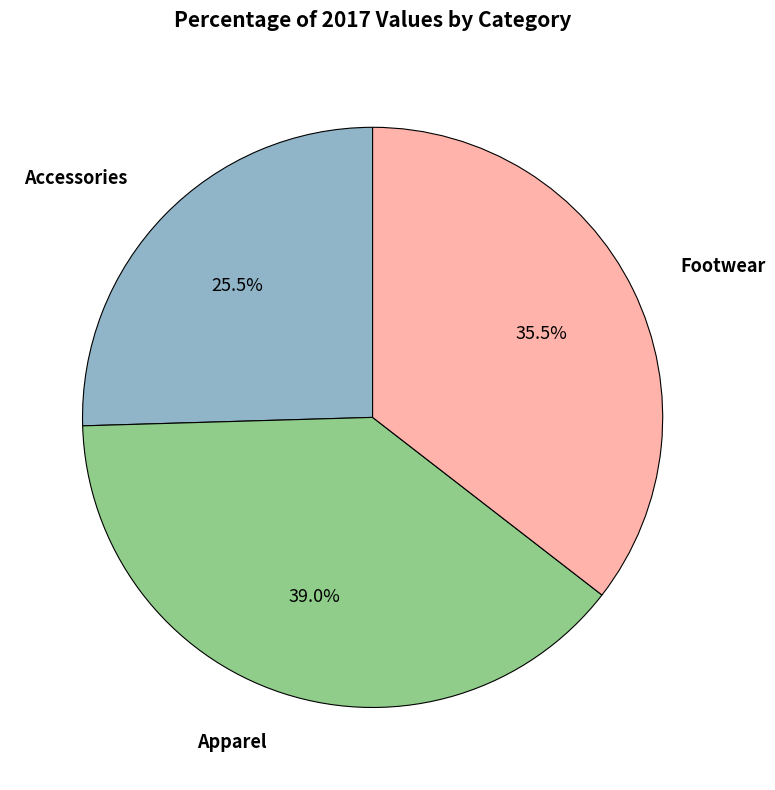

Does any single category account for the majority?

No